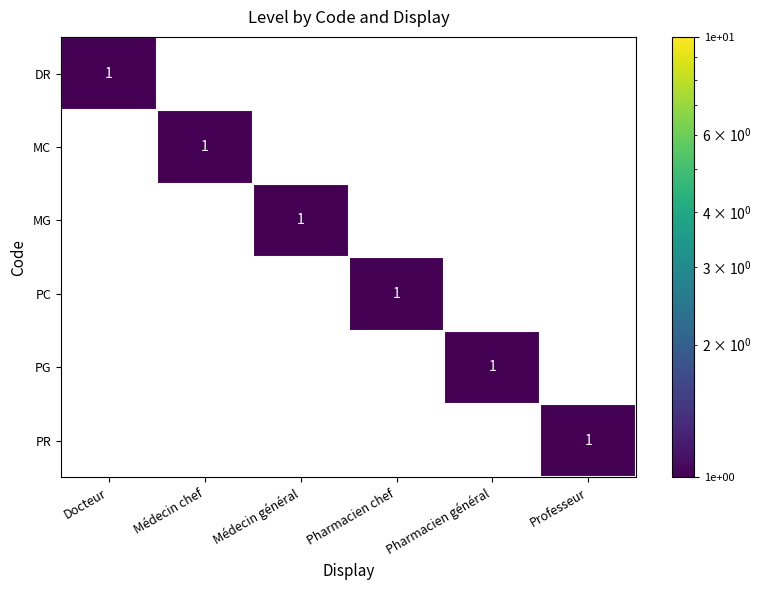

Count the number of data series in this chart.

6